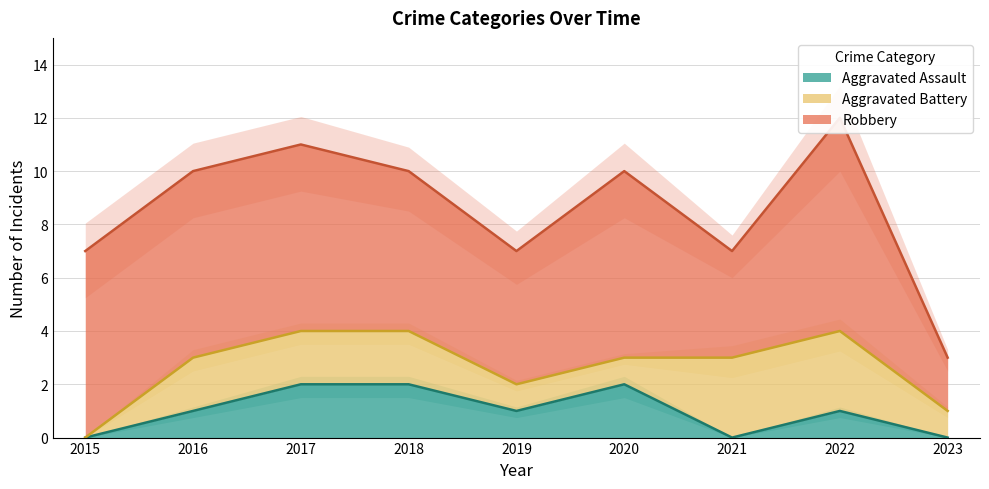

The value of Aggravated Assault at 2021 is -1. True or false?

False